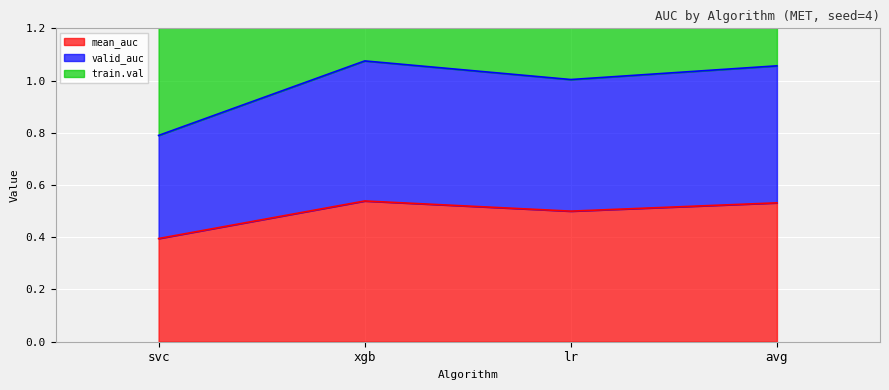

What is the difference between the maximum and minimum values in the mean_auc series?

0.1